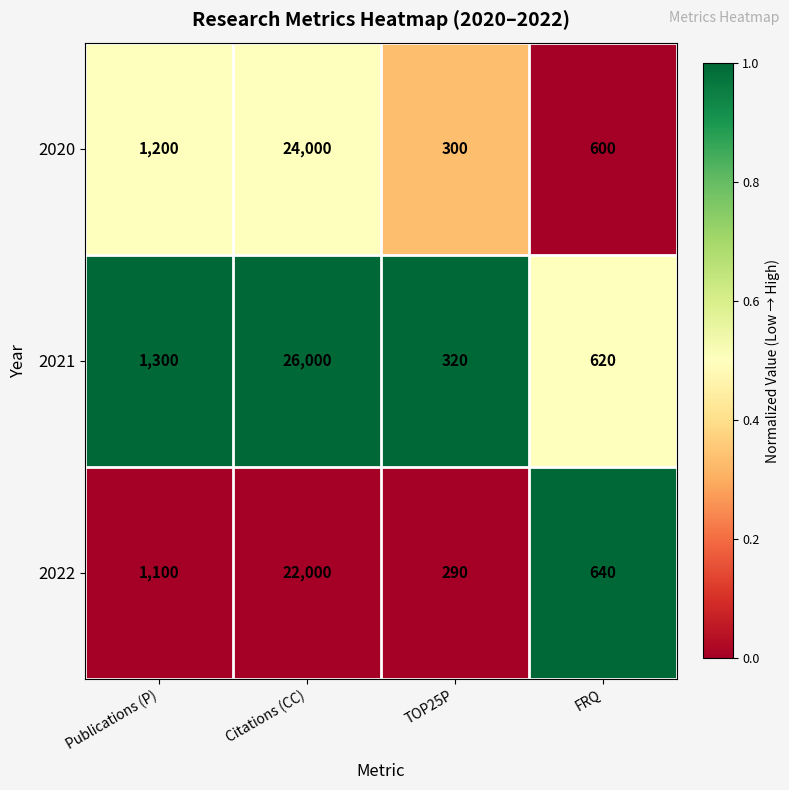

True or false: 2020 has a value of 13246 at Citations (CC).

False